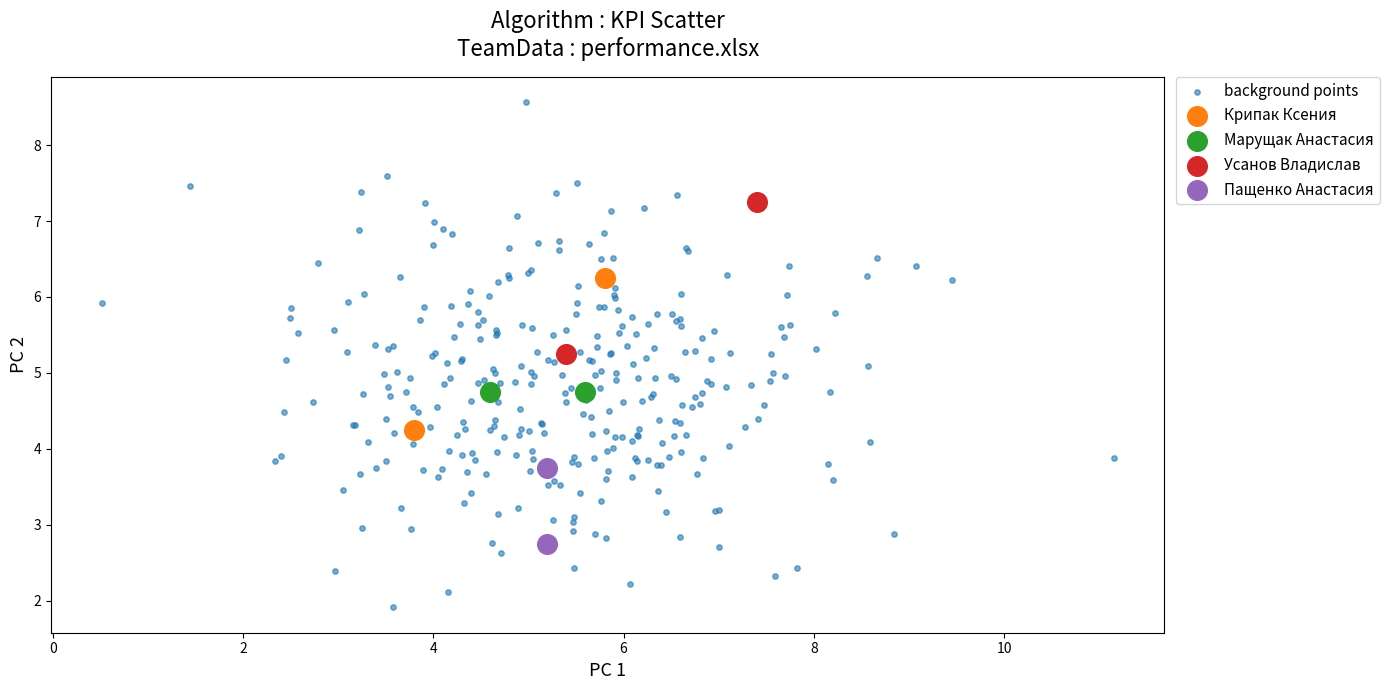

What are all the series names shown in the legend?

background points, Крипак Ксения, Марущак Анастасия, Усанов Владислав, Пащенко Анастасия